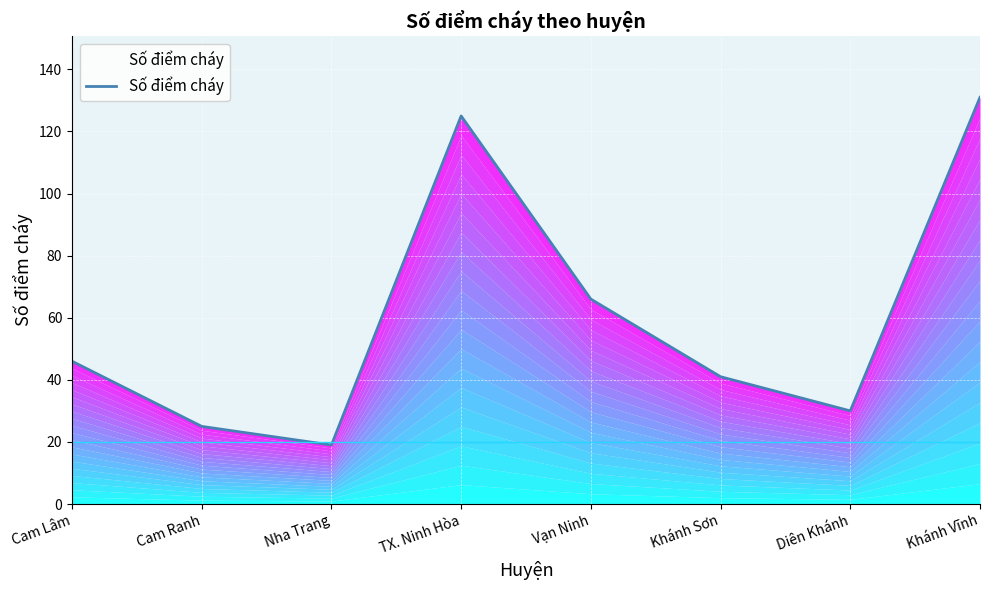

Reading left to right, transcribe all the data shown in this chart.

Cam Lâm=46	Cam Ranh=25	Nha Trang=19	TX. Ninh Hòa=125	Vạn Ninh=66	Khánh Sơn=41	Diên Khánh=30	Khánh Vĩnh=131